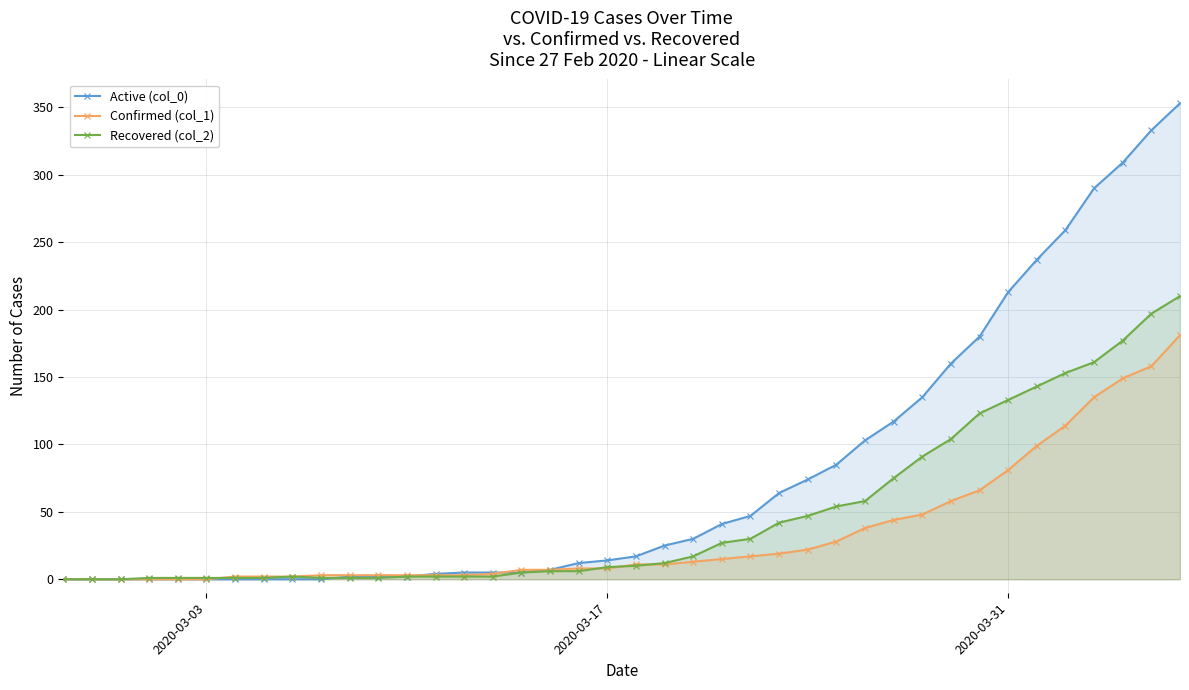

What is the value of the Confirmed (col_1) point at the 14th from the left?

3